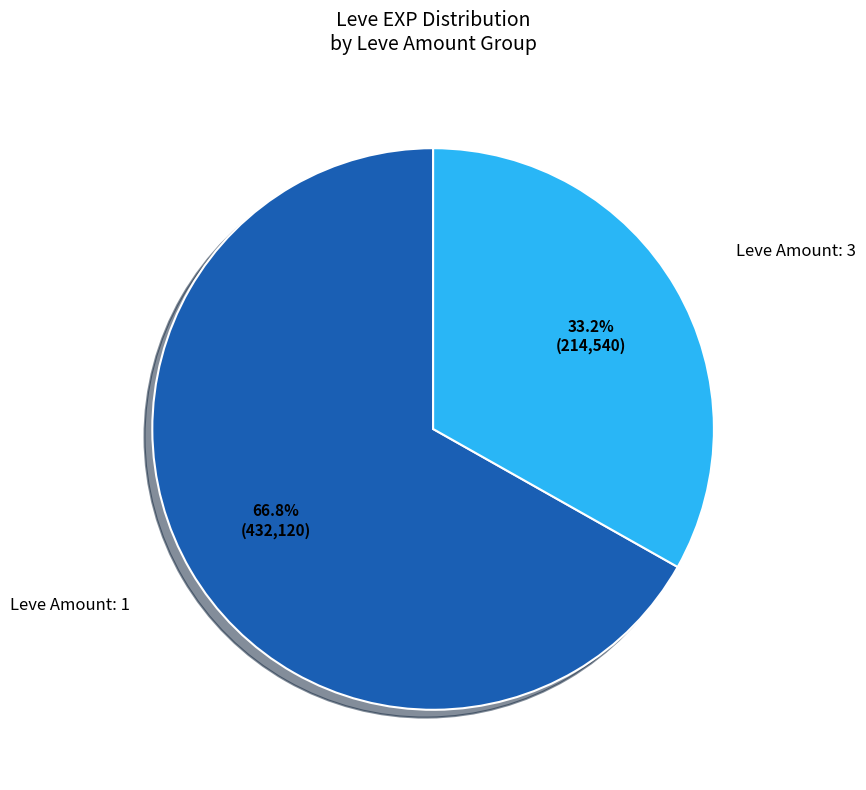

Count the number of slices in the pie.

2